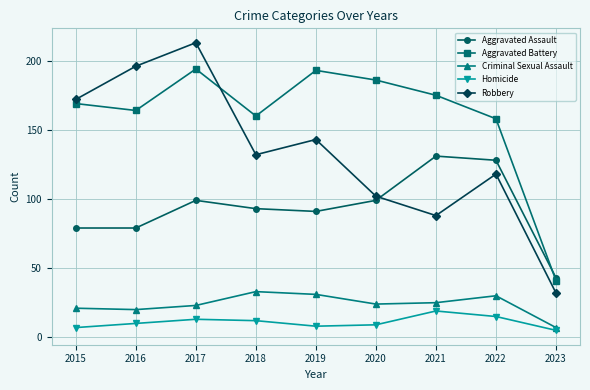

How many categories are shown in the chart?

9